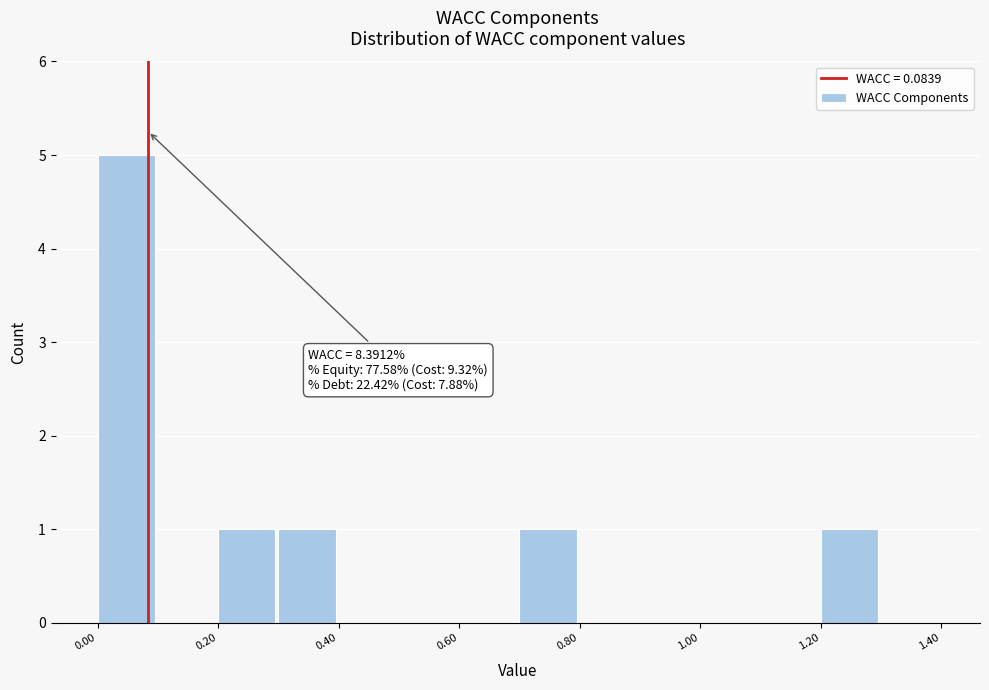

Which range on the x-axis has the tallest bar?

0.0 to 0.1